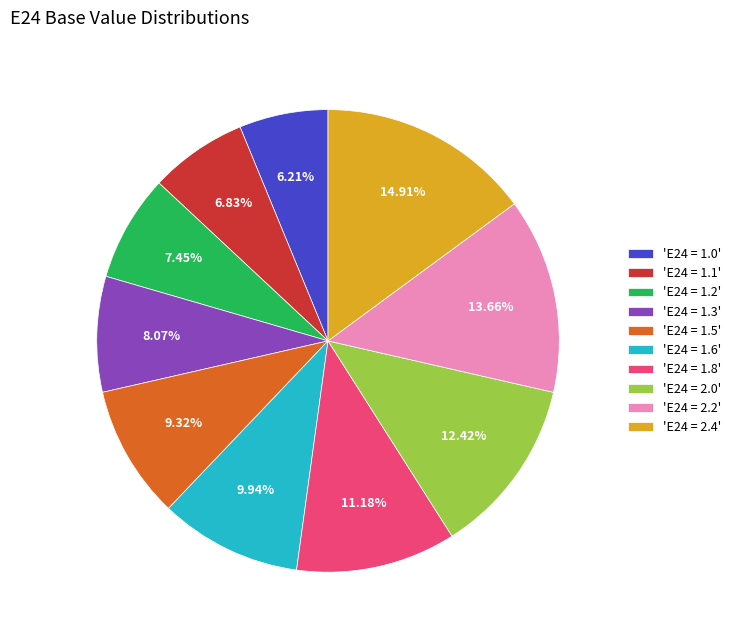

Is the sum of 'E24 = 1.0' and 'E24 = 1.3' greater than half?

No